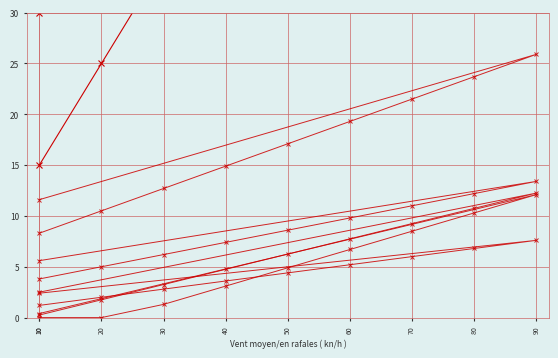

What is the total value across all series at 70?

131.2